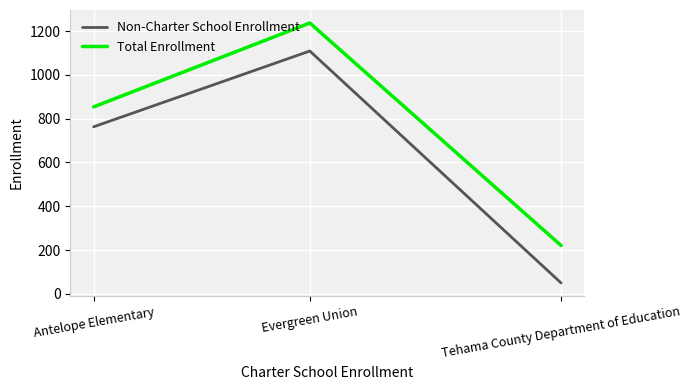

What is the approximate value of Non-Charter School Enrollment at Tehama County Department of Education?

50